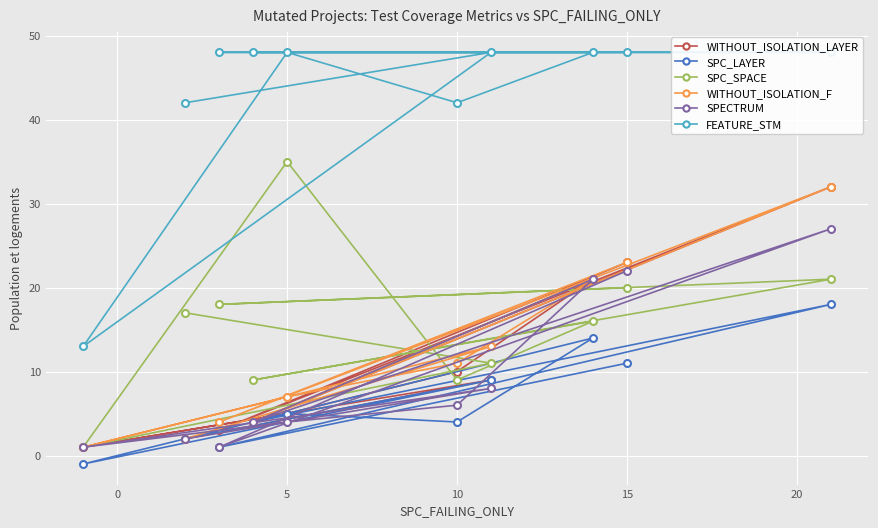

The value of WITHOUT_ISOLATION_F at 15 is 23. True or false?

True